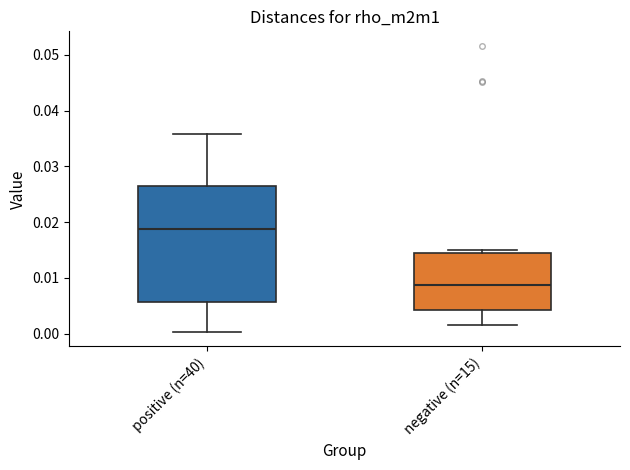

Which box's median line is the lowest?

negative (n=15)